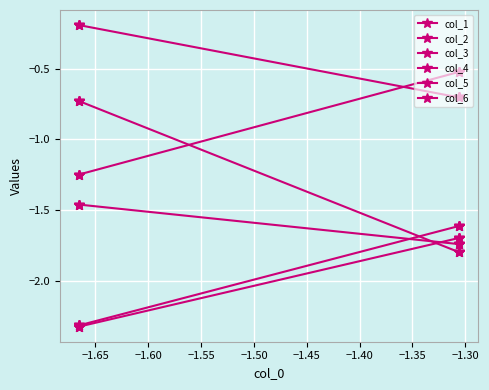

How many lines are shown in the chart?

6